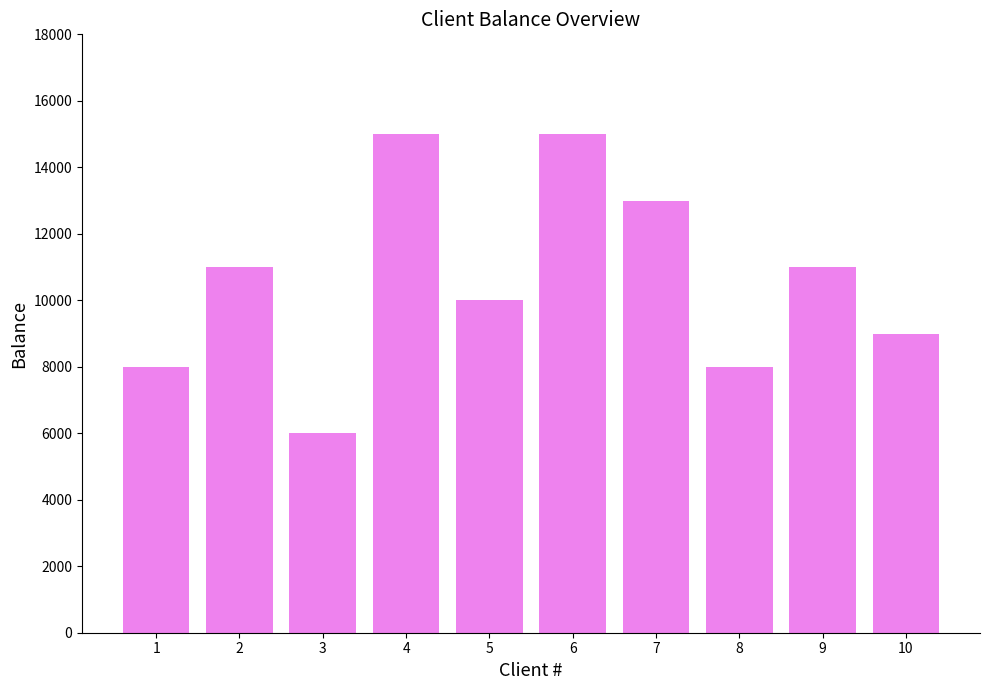

Which category has the lowest value across all series?

3